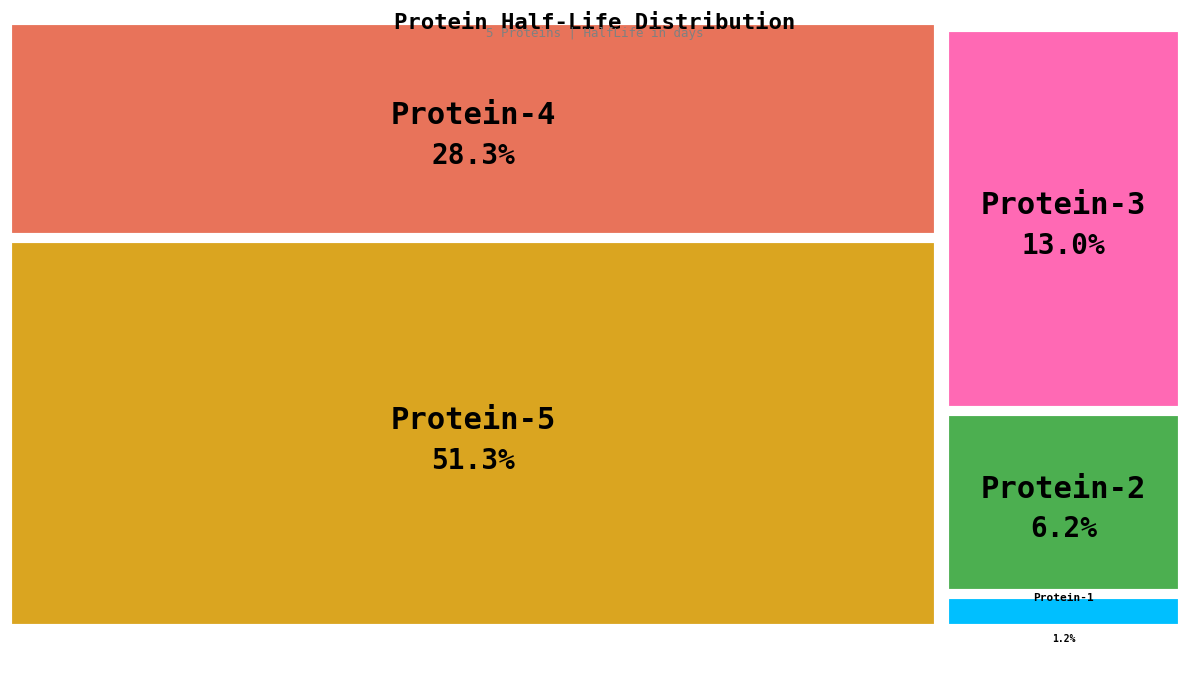

Which slice is the smallest?

Protein-1